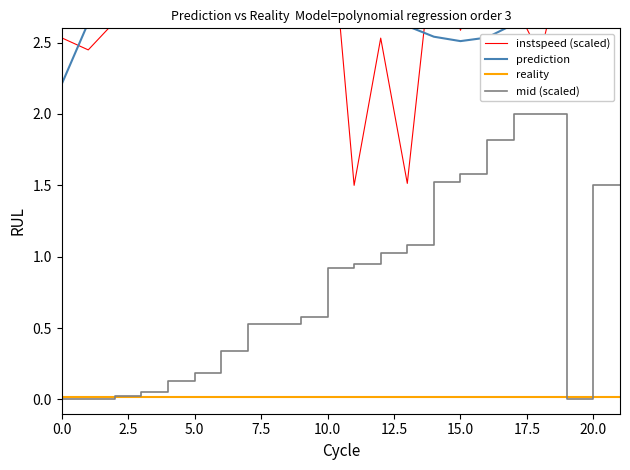

Is it true that reality equals 0.0 at 15.0?

True